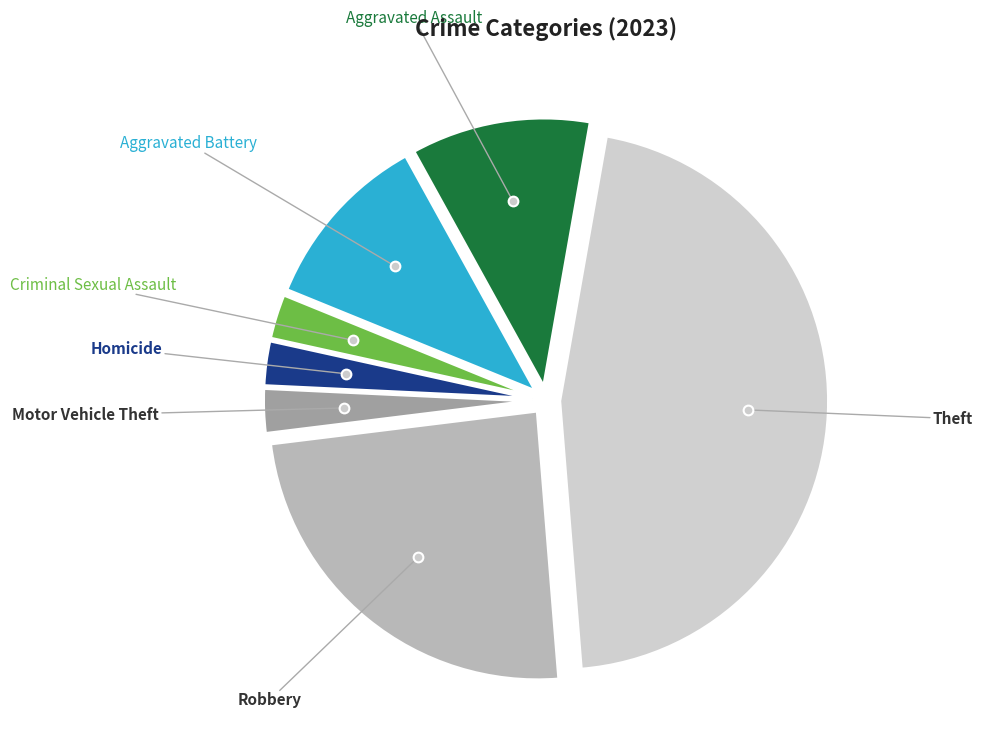

Is there any slice that represents more than half of the pie?

No